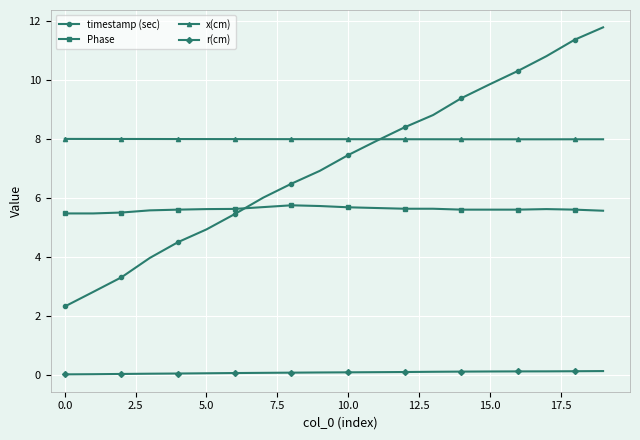

Which series has the widest spread of values?

timestamp (sec)